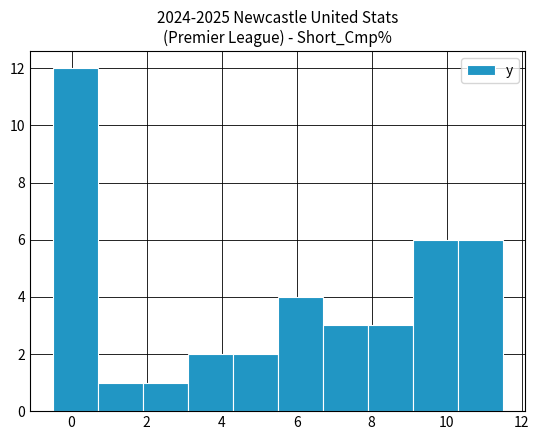

Reading left to right, transcribe this chart: for each bar, give the range it covers on the x-axis and its height. Neither the bar edges nor the heights are printed on the chart, so give them approximately, as read against the axes.

-0.5 to 0.7: 12
0.7 to 1.9: 1
1.9 to 3.1: 1
3.1 to 4.3: 2
4.3 to 5.5: 2
5.5 to 6.7: 4
6.7 to 7.9: 3
7.9 to 9.1: 3
9.1 to 10.3: 6
10.3 to 11.5: 6